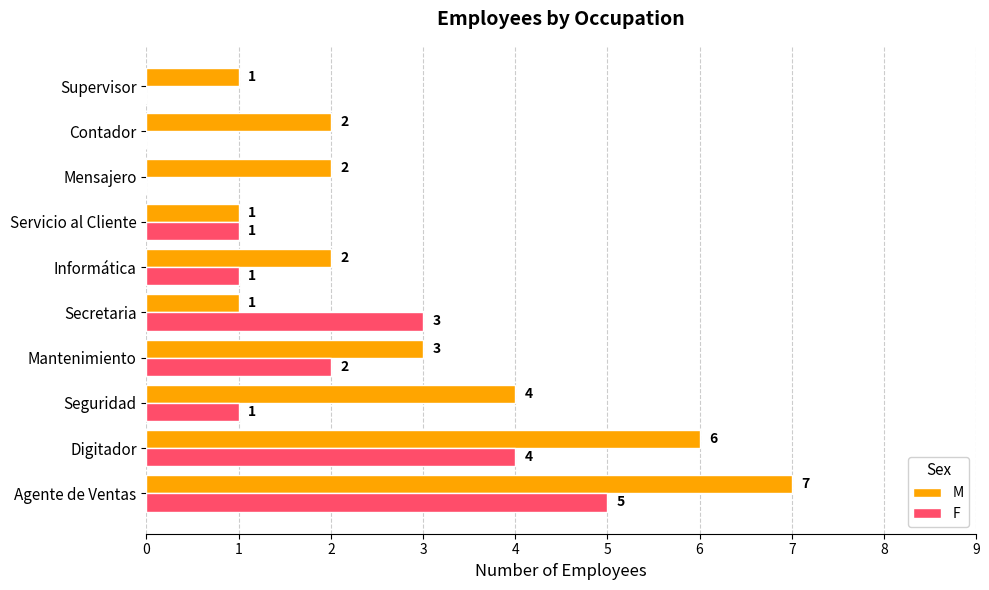

What is the sum of all M values?

29